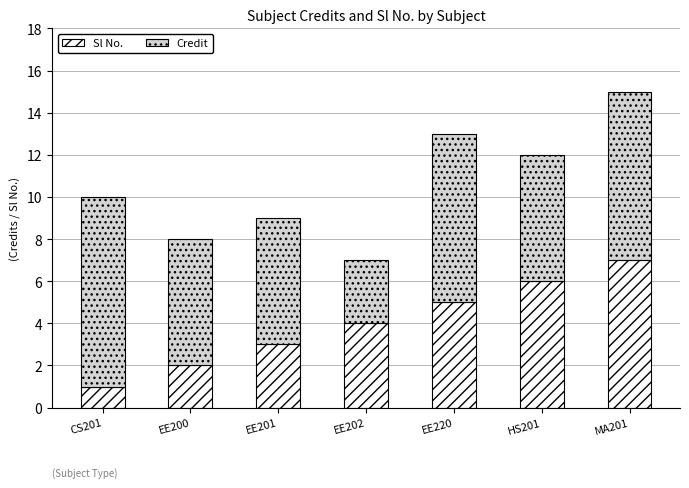

True or false: Sl No. has a value of 1 at CS201.

True